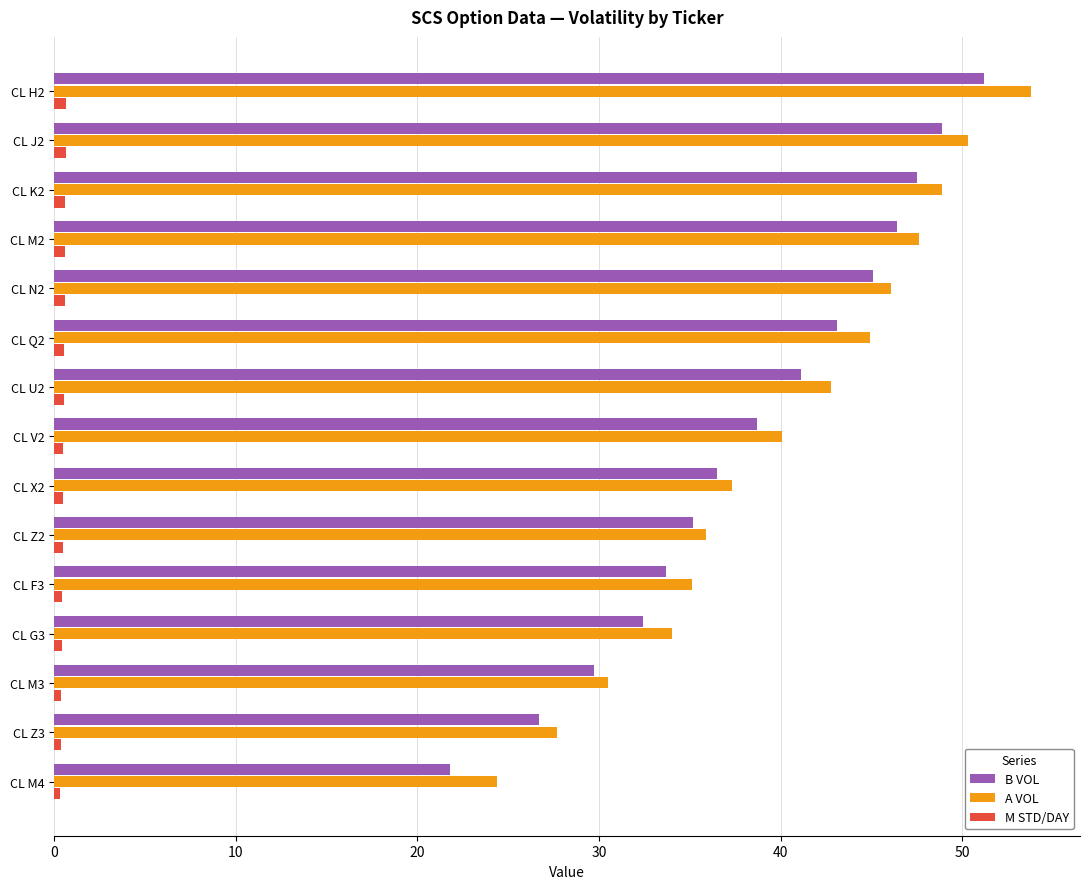

Is the value of M STD/DAY at CL M4 greater than the value of B VOL at CL M3?

No